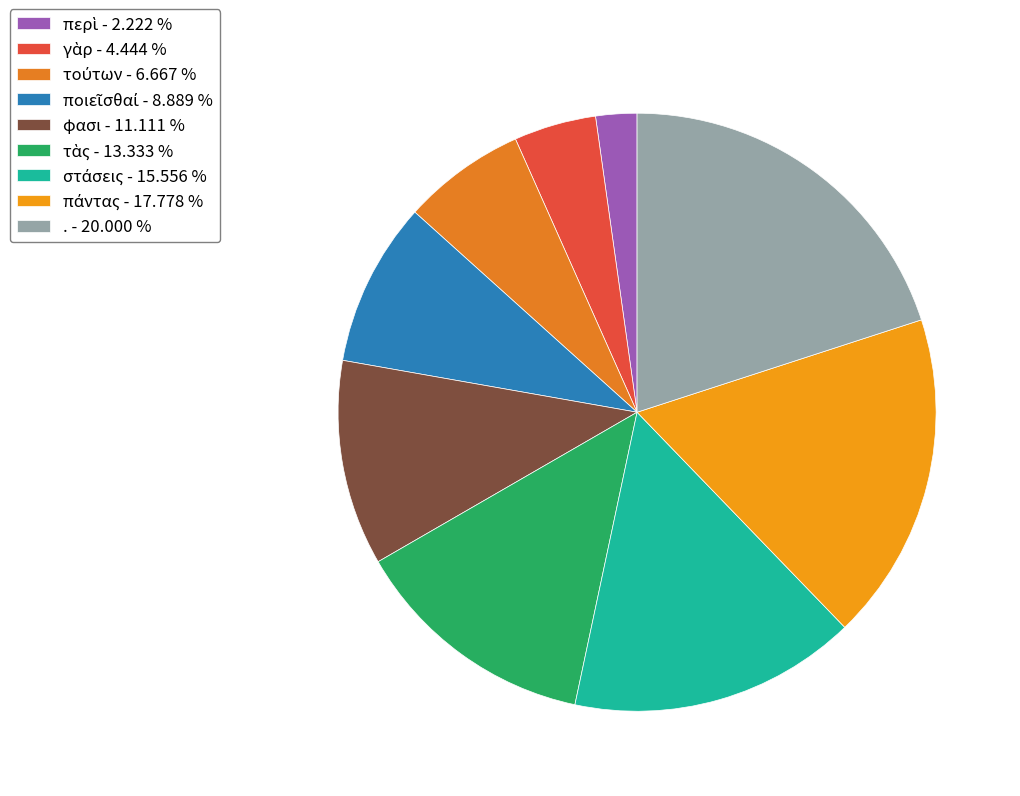

How many segments does this pie chart have?

9